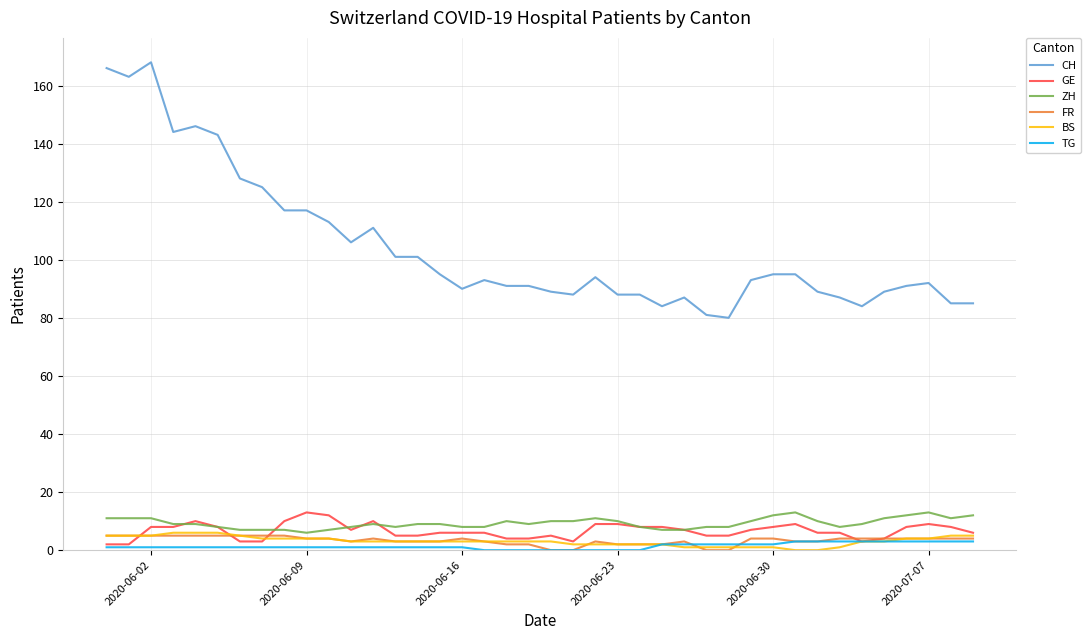

What is the maximum value shown in the chart?

168